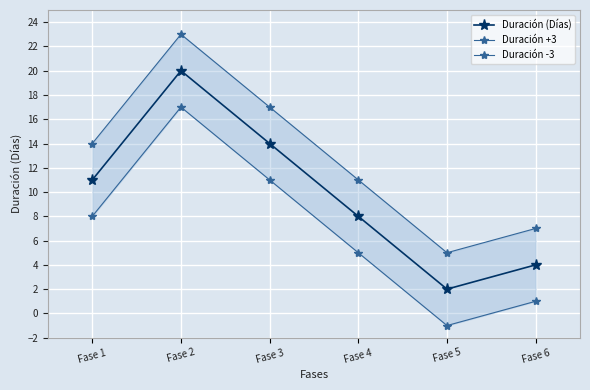

Is the value of Duración -3 at Fase 4 greater than the value of Duración +3 at Fase 4?

No